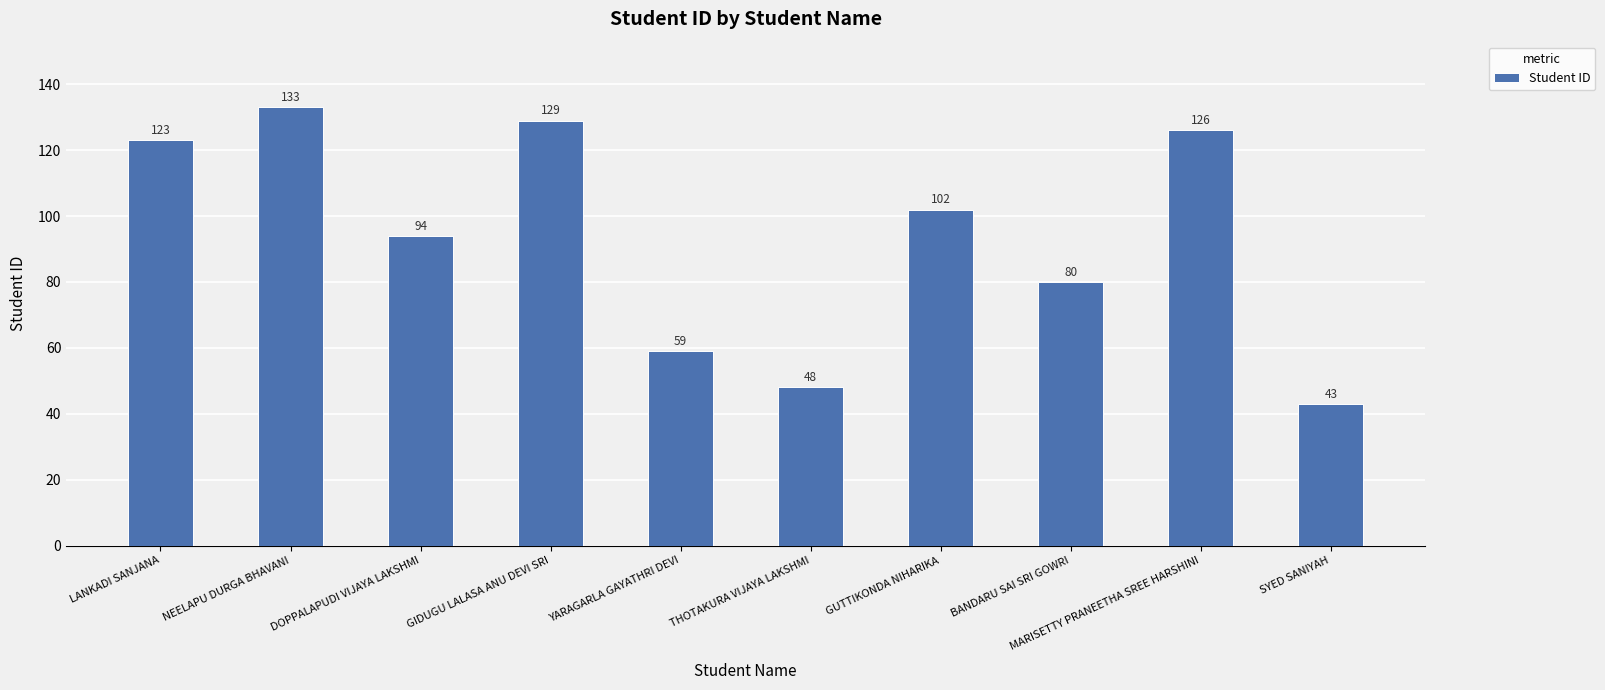

The value at DOPPALAPUDI VIJAYA LAKSHMI is 168. True or false?

False